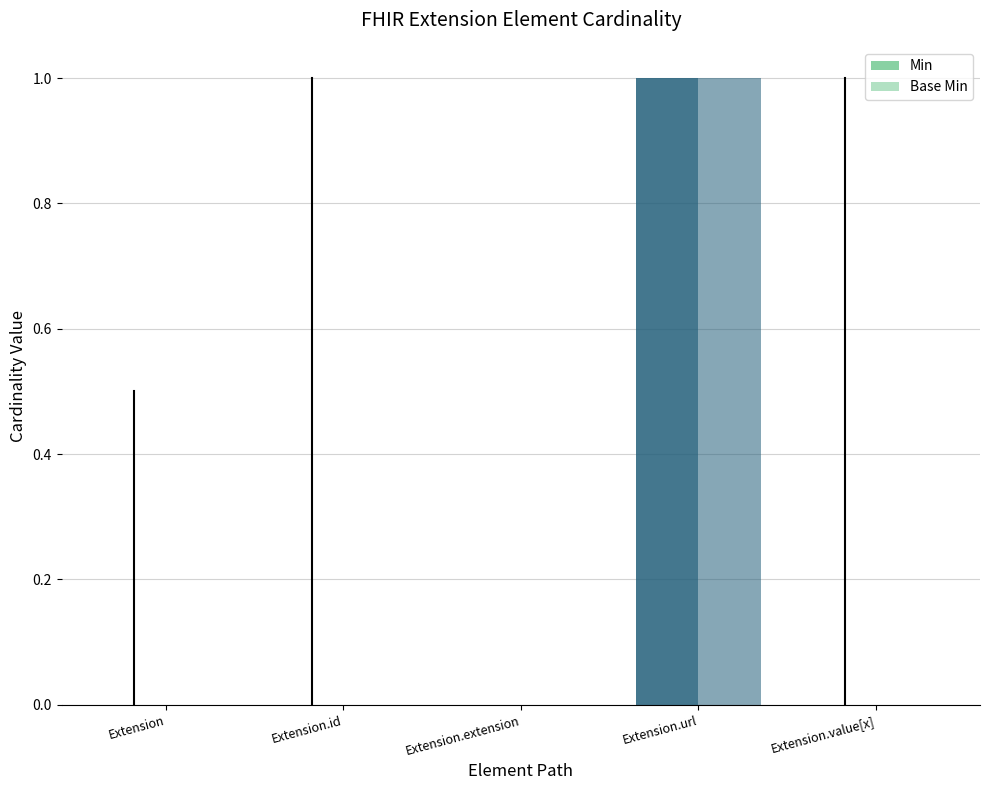

Are the bars horizontal?

No